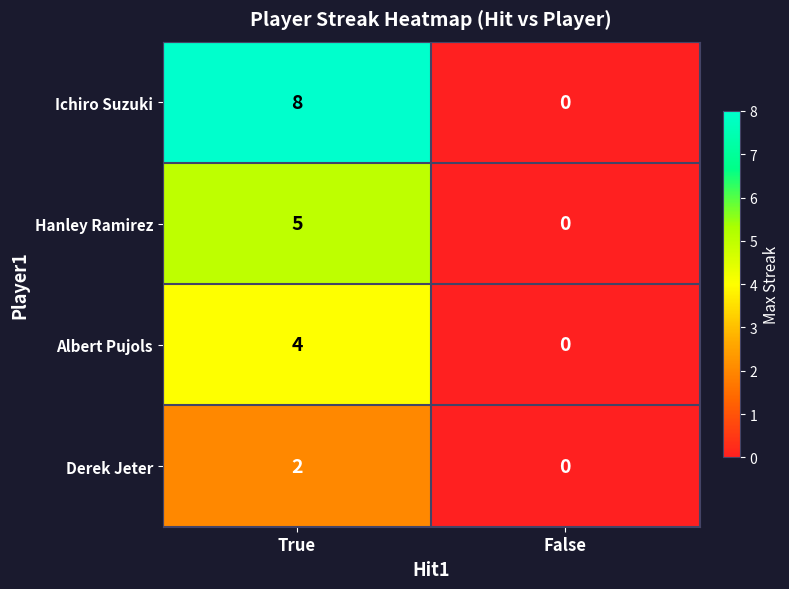

Between True and False, which series saw the biggest shift?

Ichiro Suzuki